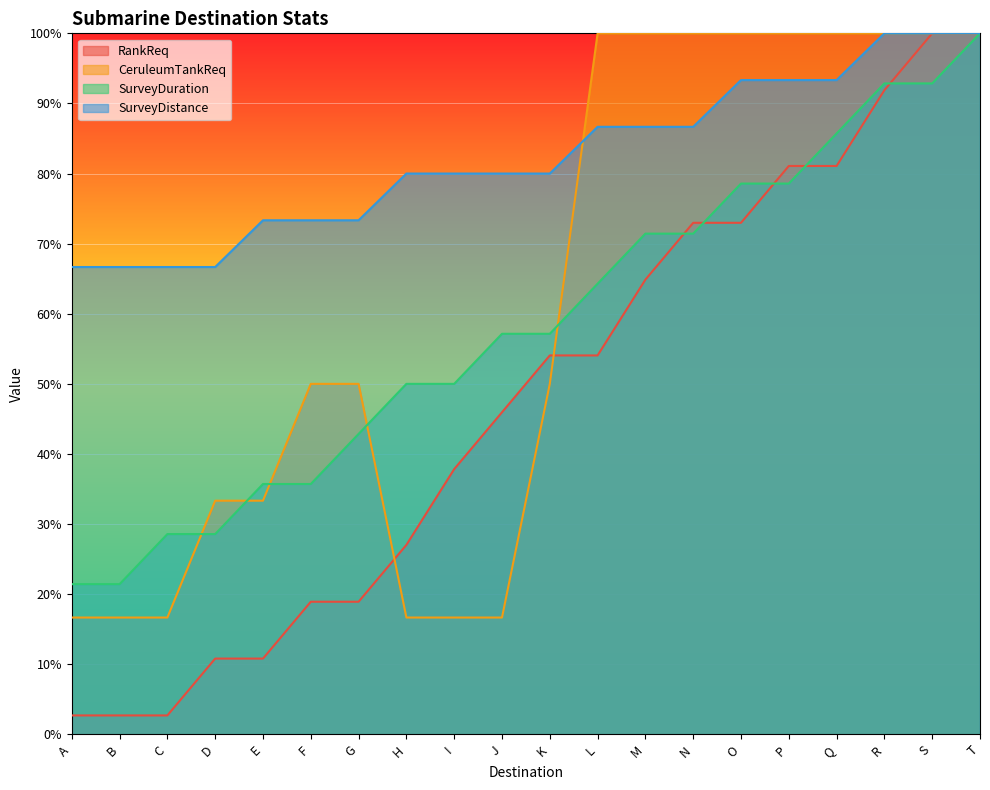

Does the chart display data point markers on the line(s)?

No